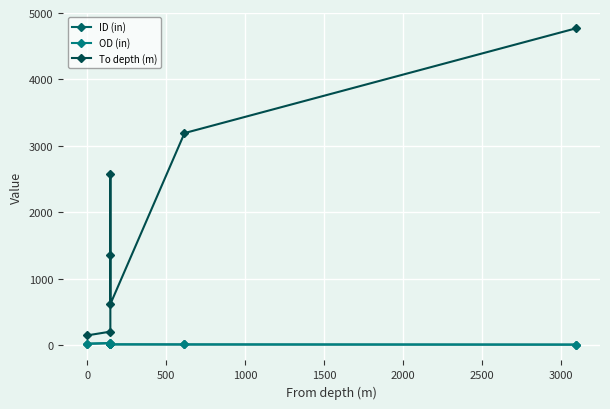

True or false: ID (in) and To depth (m) cross at least once.

False